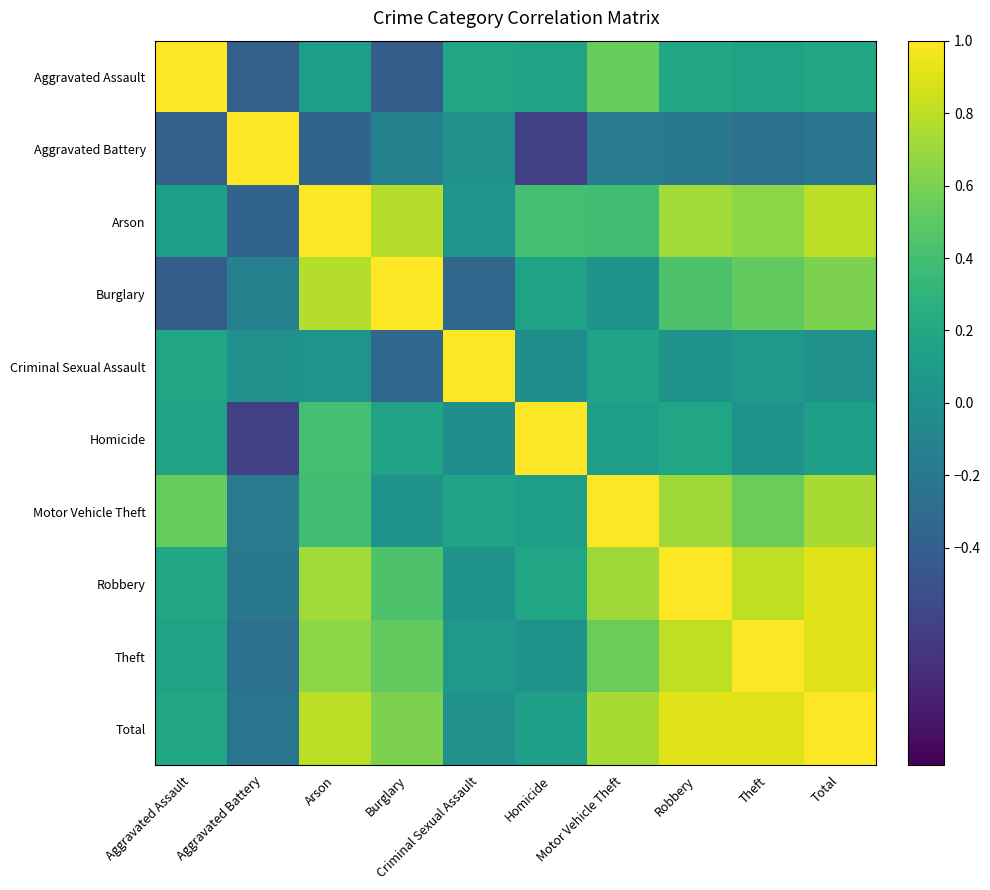

How many series are shown in this chart?

10